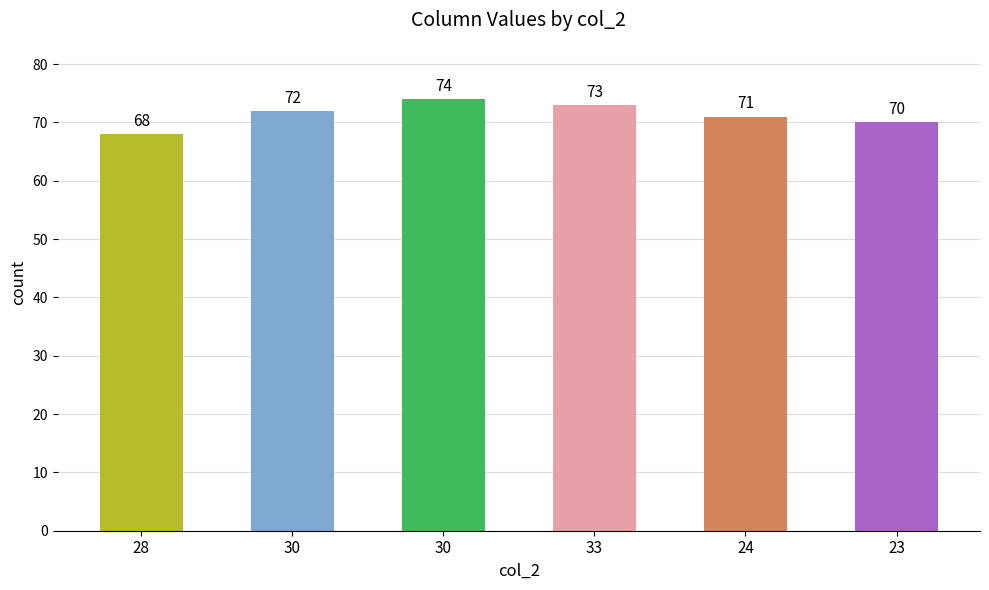

At which category does the chart reach its minimum across all series?

28